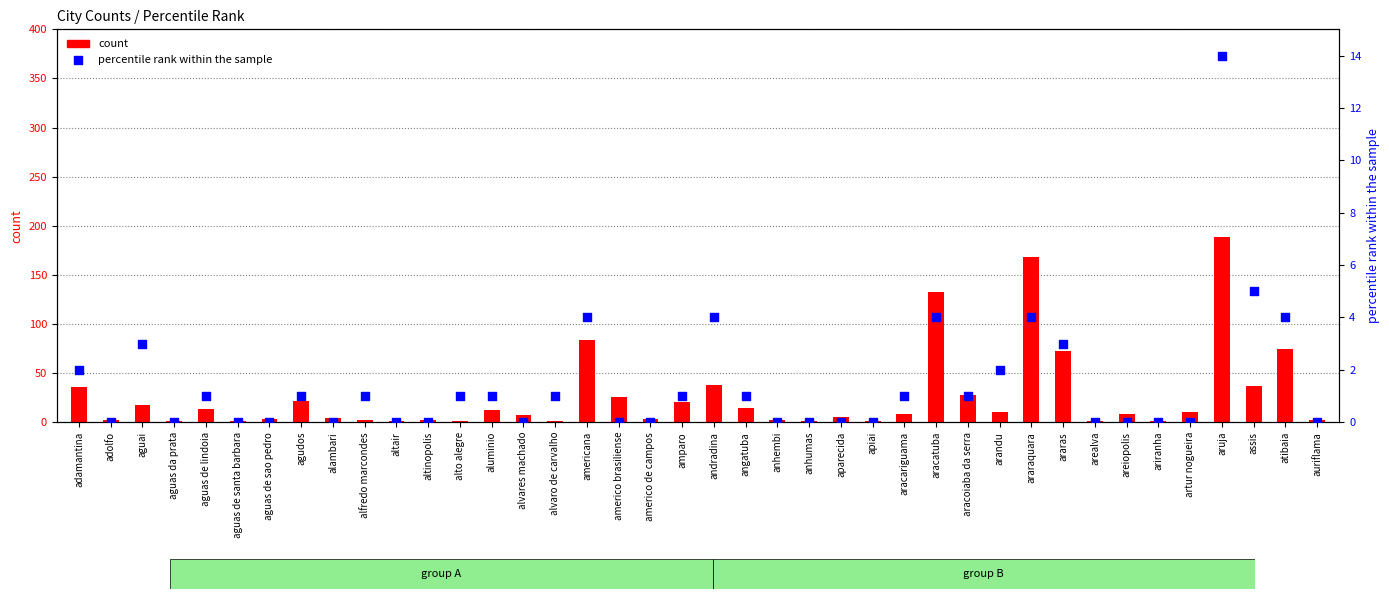

Which series contains the highest Y value?

count